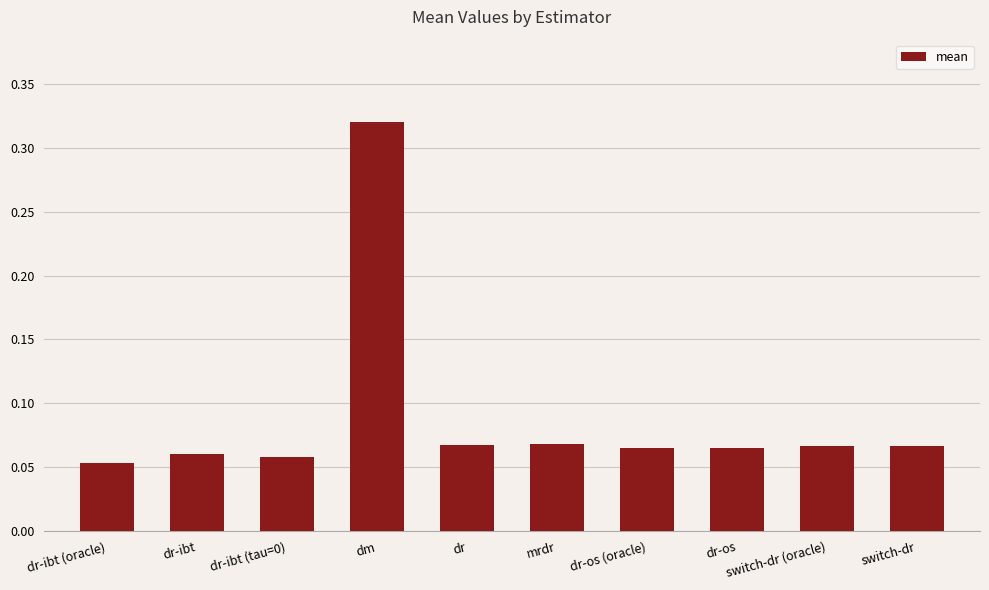

Which category has the highest value across all series?

dm